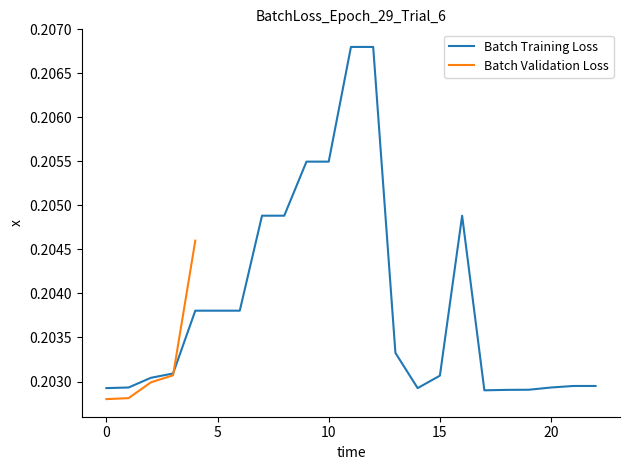

Reading left to right, transcribe all the data shown in this chart.

0.2	0.2	0.2	0.2	0.2	0.2	0.2	0.2	0.2	0.2	0.2	0.2	0.2	0.2	0.2	0.2	0.2	0.2	0.2	0.2	0.2	0.2	0.2